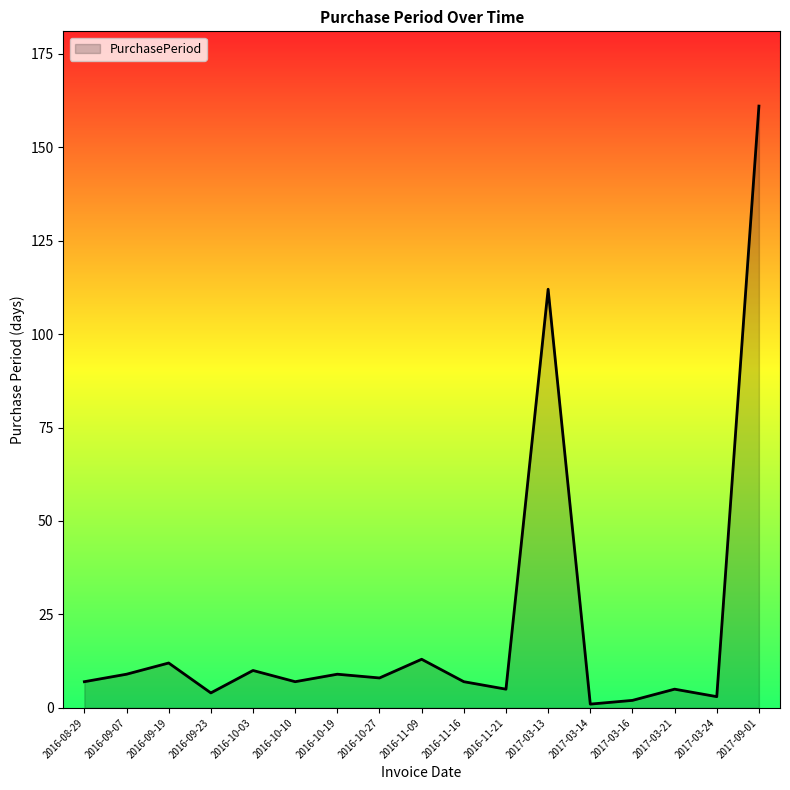

What is the difference between the maximum and minimum values?

160